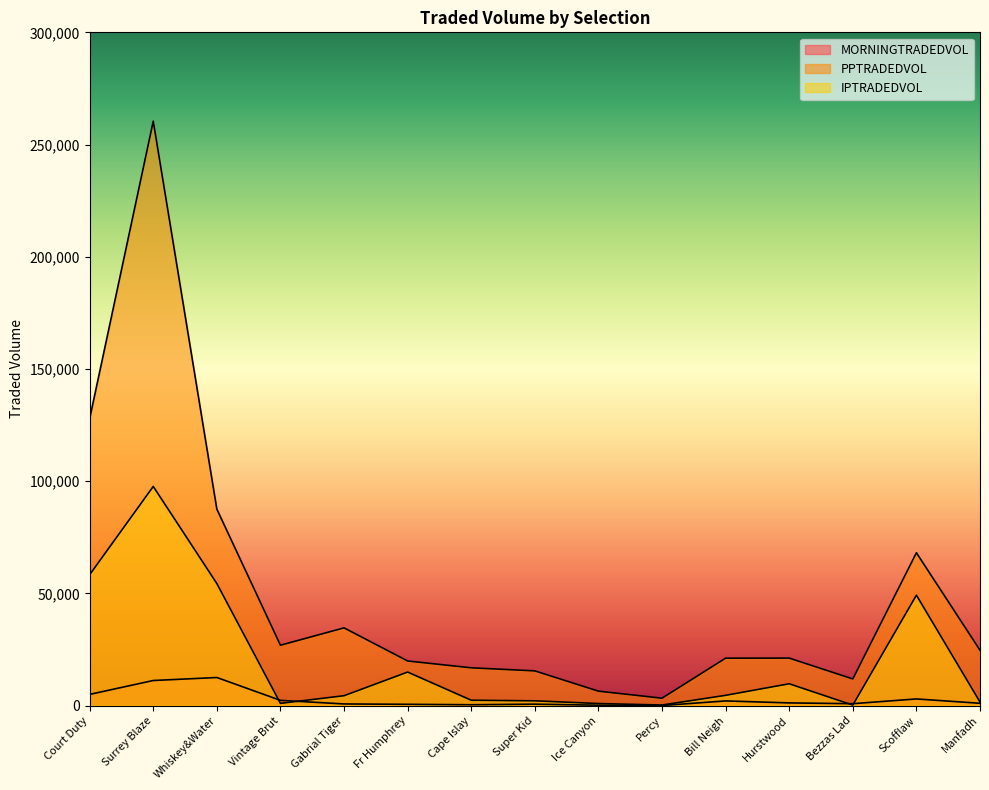

In PPTRADEDVOL, how many points are lower than both neighbors (excluding endpoints)?

3